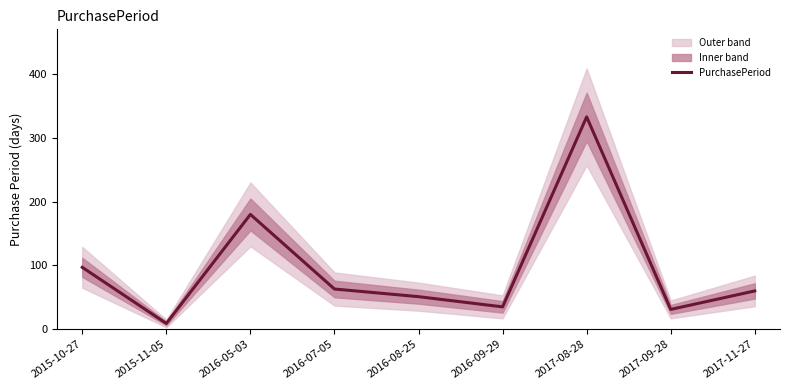

Is it true that the value at 2016-07-05 is 14?

False